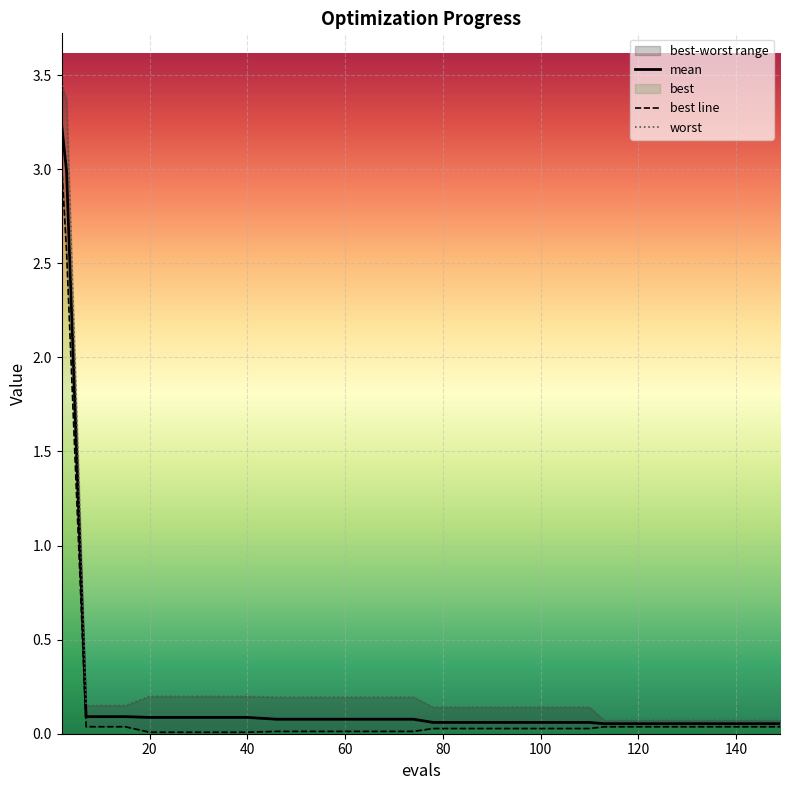

How many categories are shown in the chart?

14